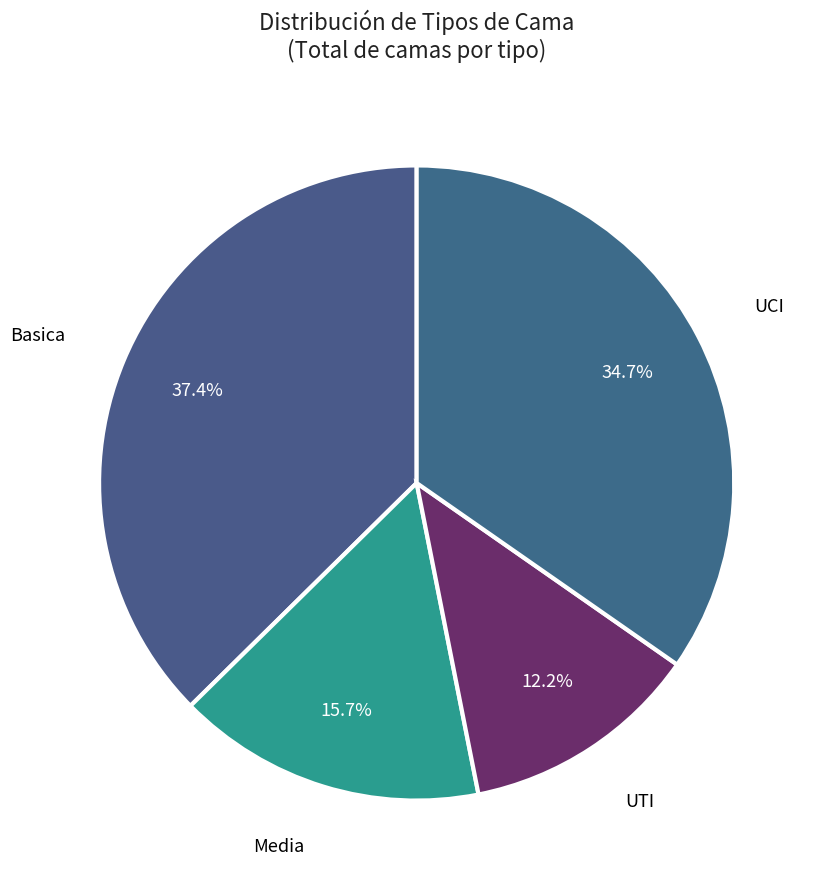

Rank the categories by value from lowest to highest.

UTI, Media, UCI, Basica